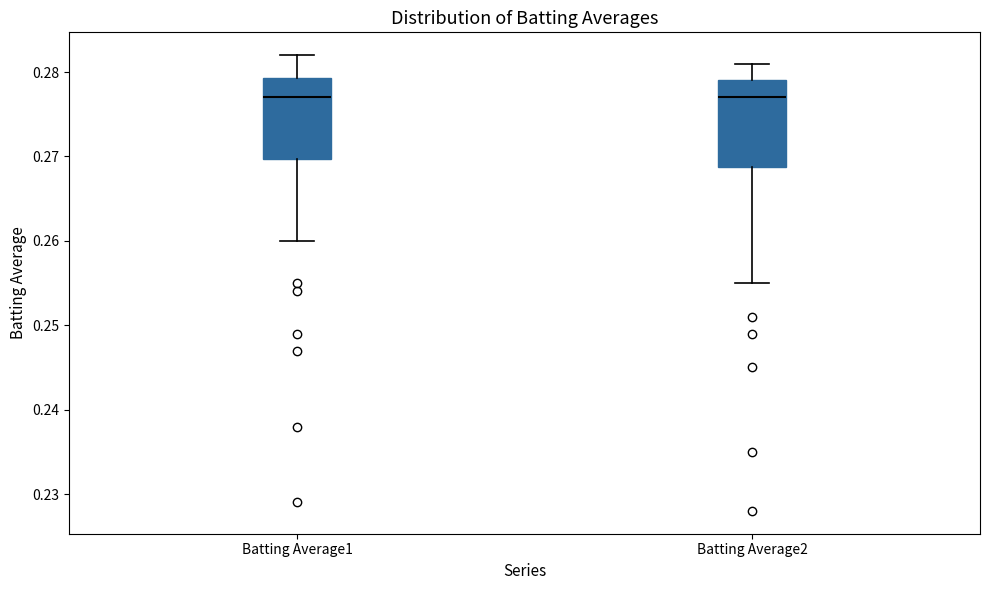

Reading left to right, read every box against the y-axis: the position of its median line, the range the box covers, and the ends of its whiskers. The values are not printed on the chart, so give them approximately, as read against the axis.

Batting Average1: median 0.277, box 0.270 to 0.279, whiskers 0.260 to 0.282
Batting Average2: median 0.277, box 0.269 to 0.279, whiskers 0.255 to 0.281